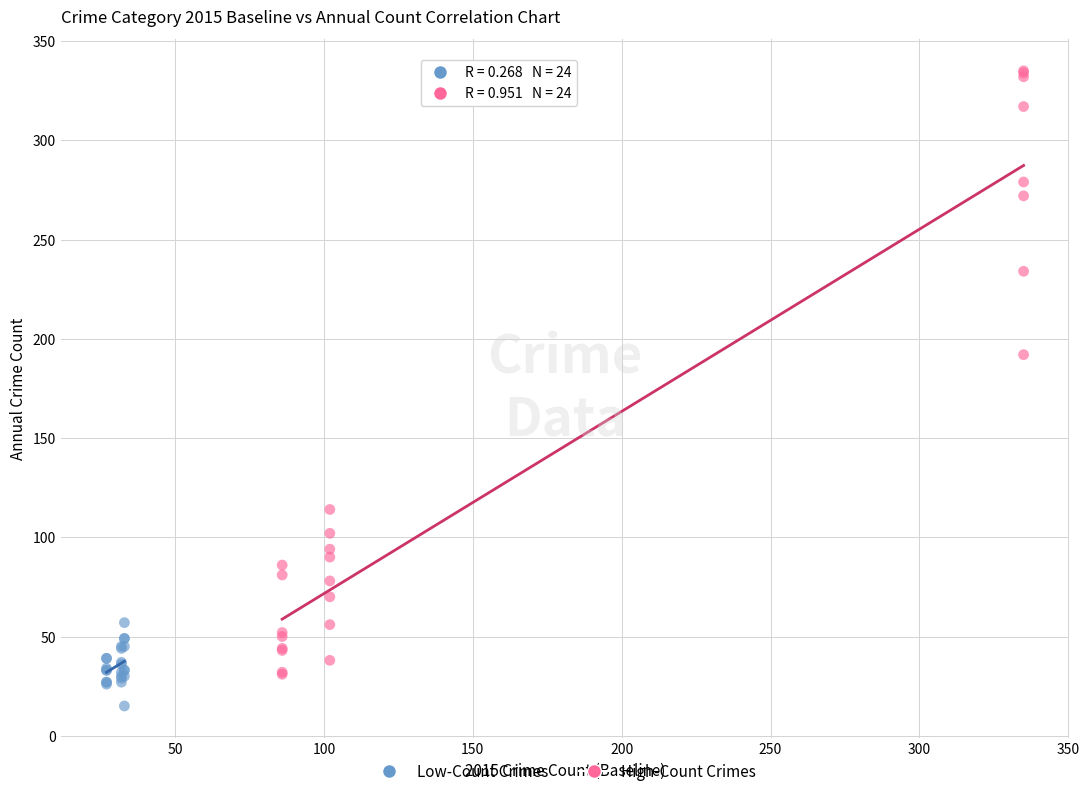

Which series reaches the minimum Y coordinate?

Low-Count Crimes